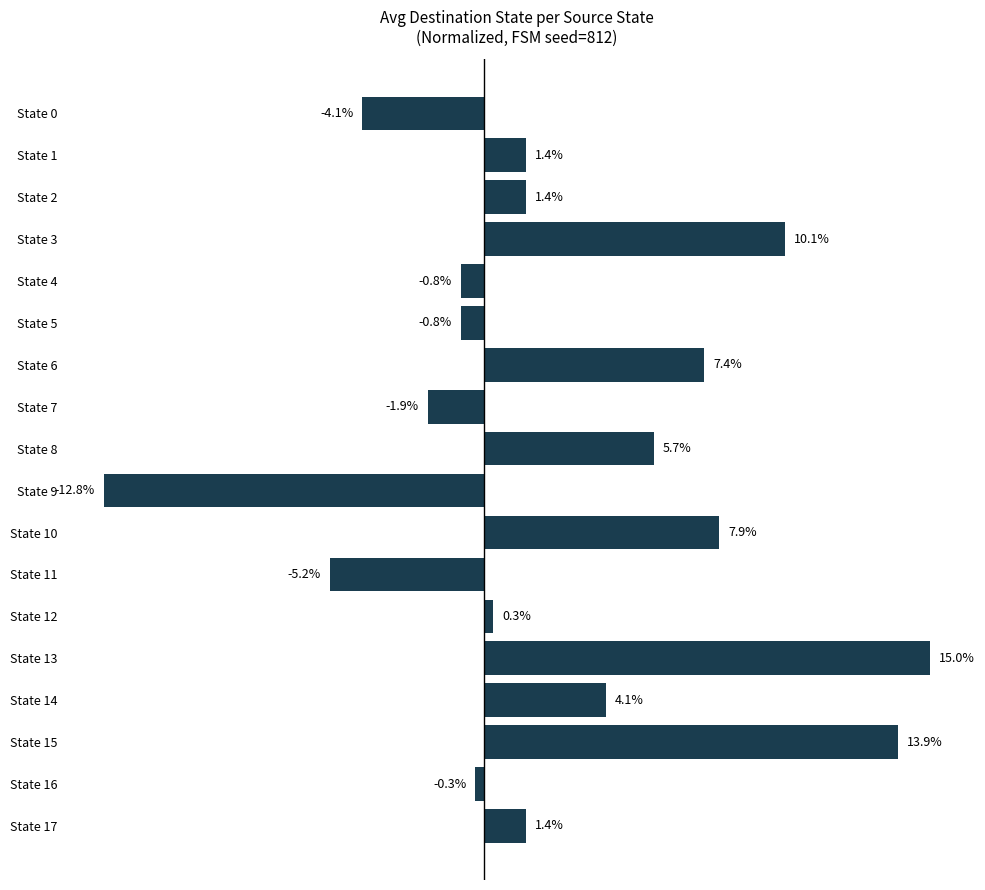

Between State 12 and State 5, which is larger?

State 12